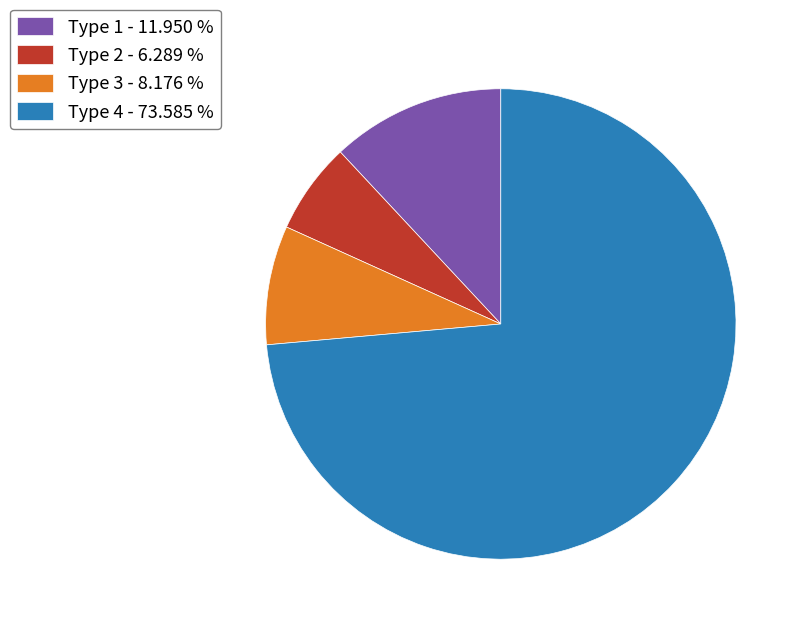

What is the ratio of the value at Type 3 - 8.176 % to the value at Type 1 - 11.950 %?

0.7